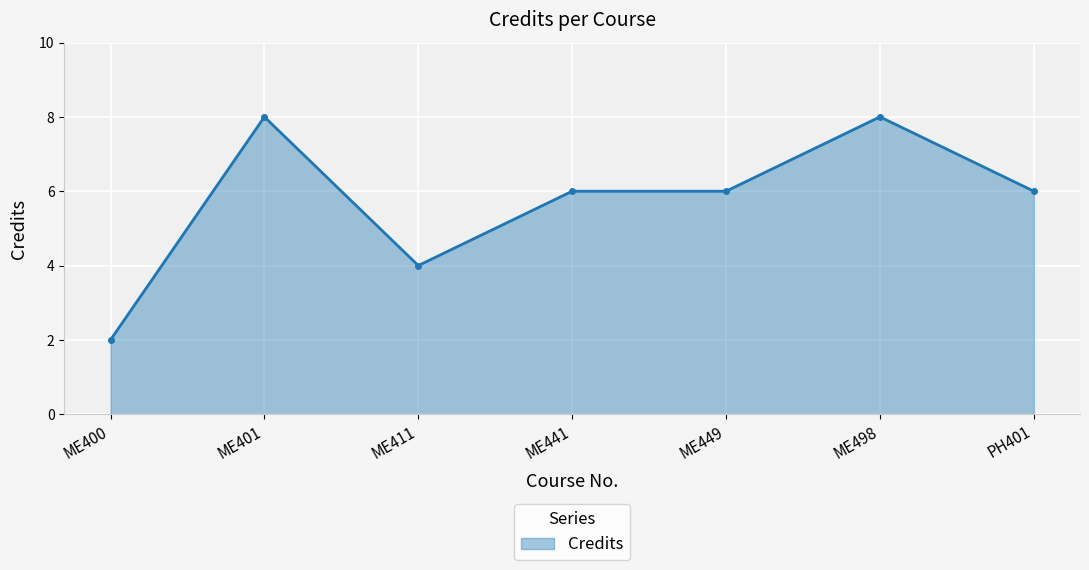

True or false: the data shows 8 at ME498.

True